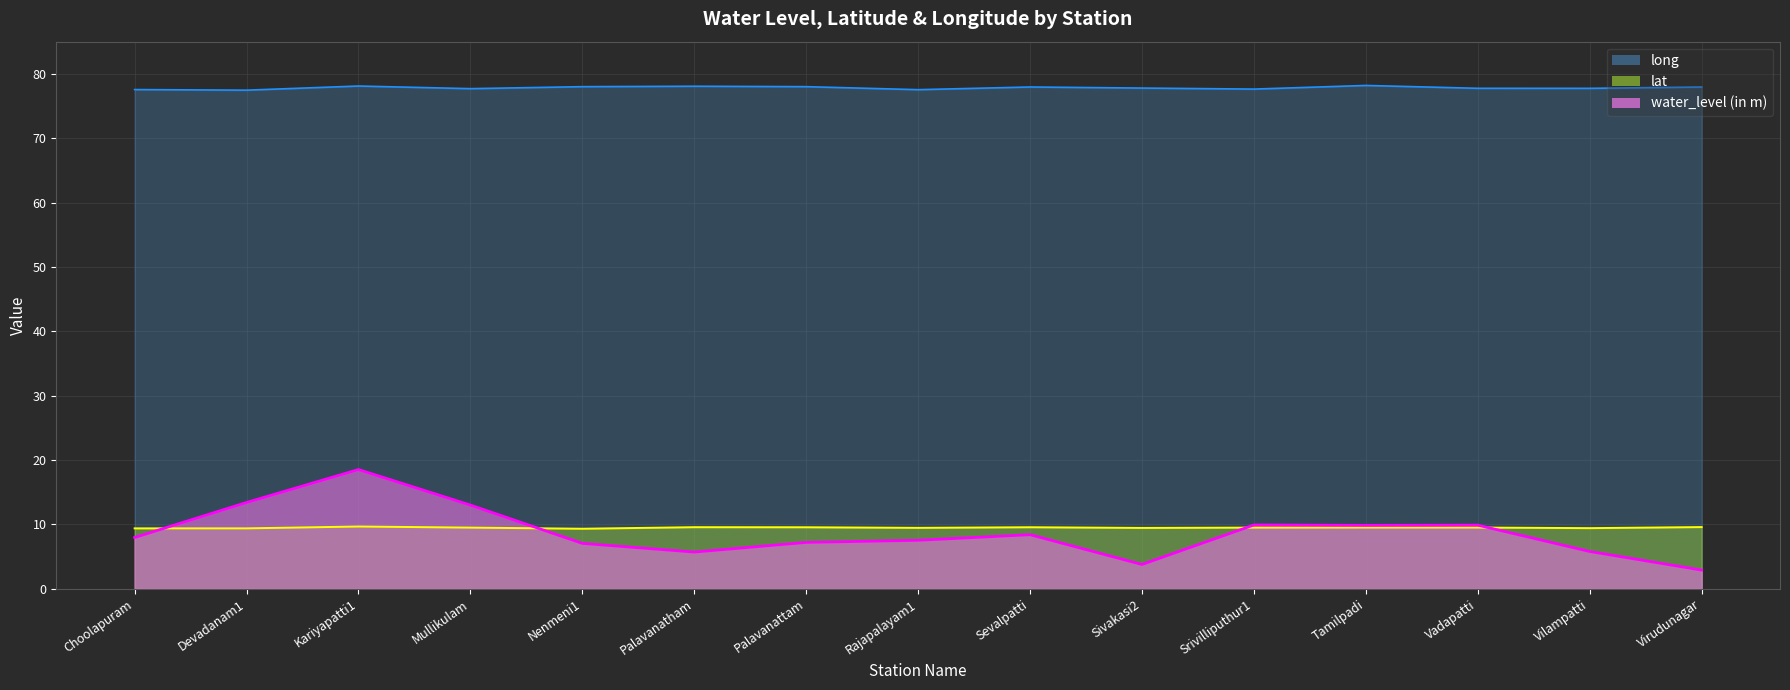

What is the maximum value for lat?

9.7